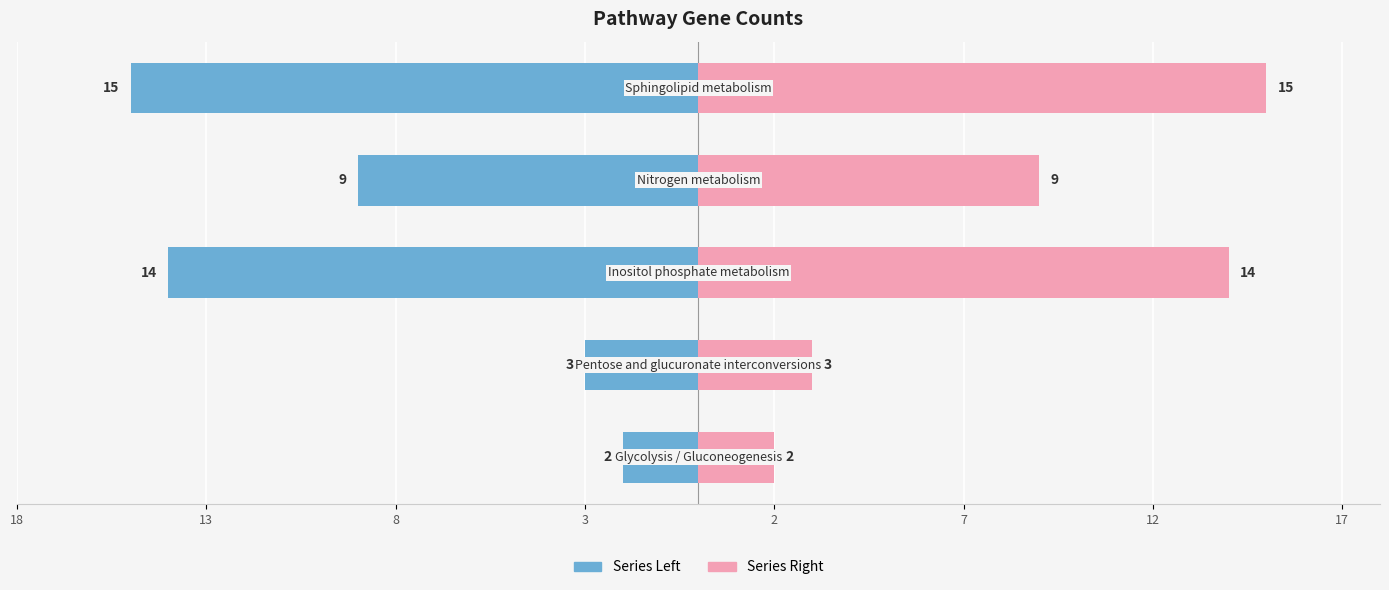

Which series has the largest total across all categories?

col_0 (Right)